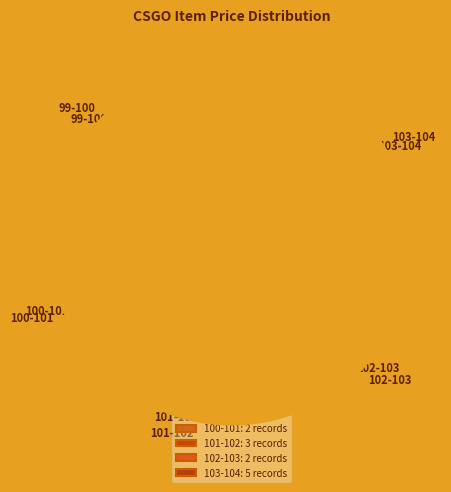

Does 99 account for over 50% of the chart?

No